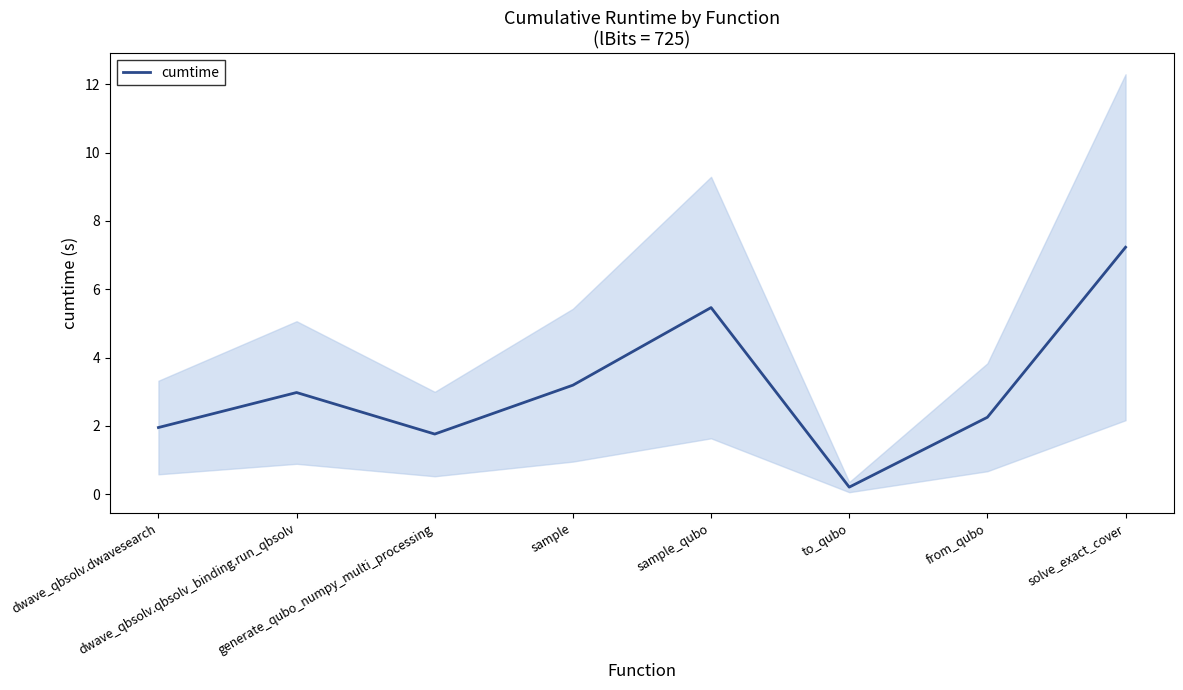

Which has a higher value, solve_exact_cover or sample_qubo?

solve_exact_cover